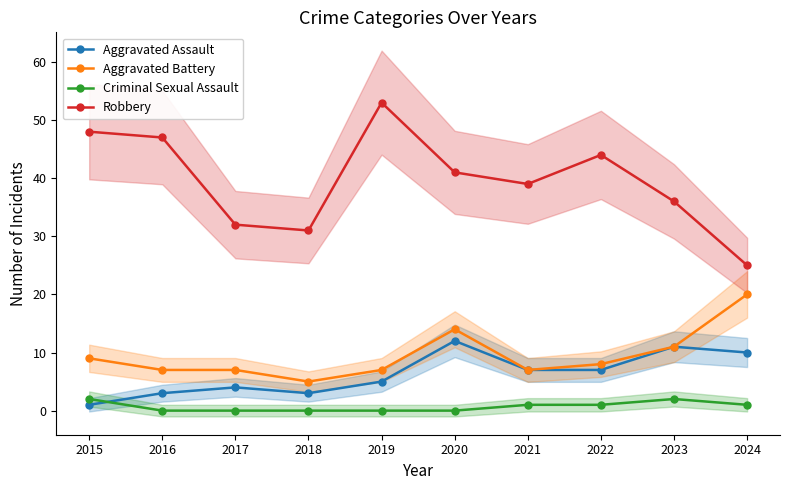

Which has a higher value, 2018 or 2019?

2019